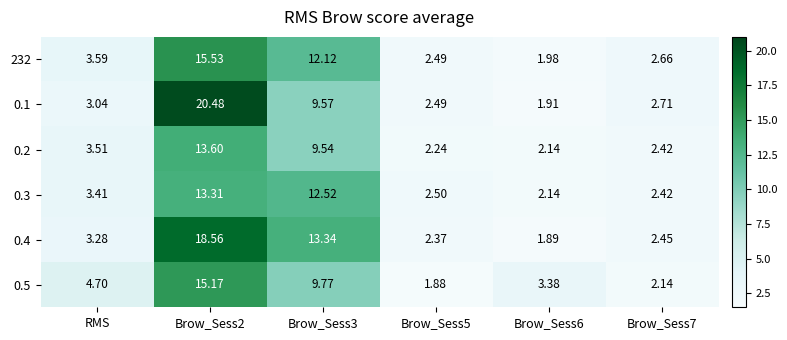

Count the number of categories in the chart.

6